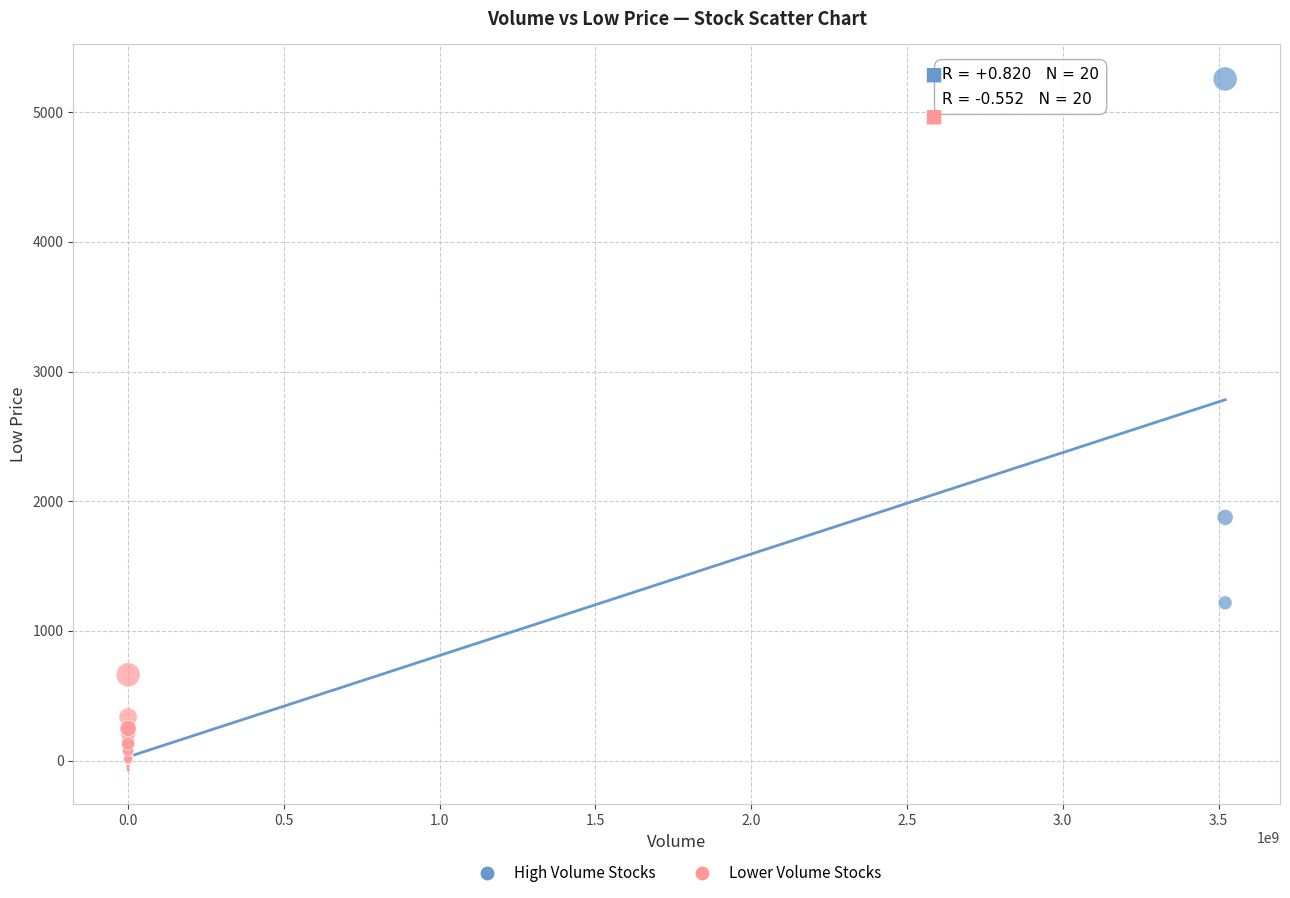

Which series contains the highest Y value?

High Volume Stocks